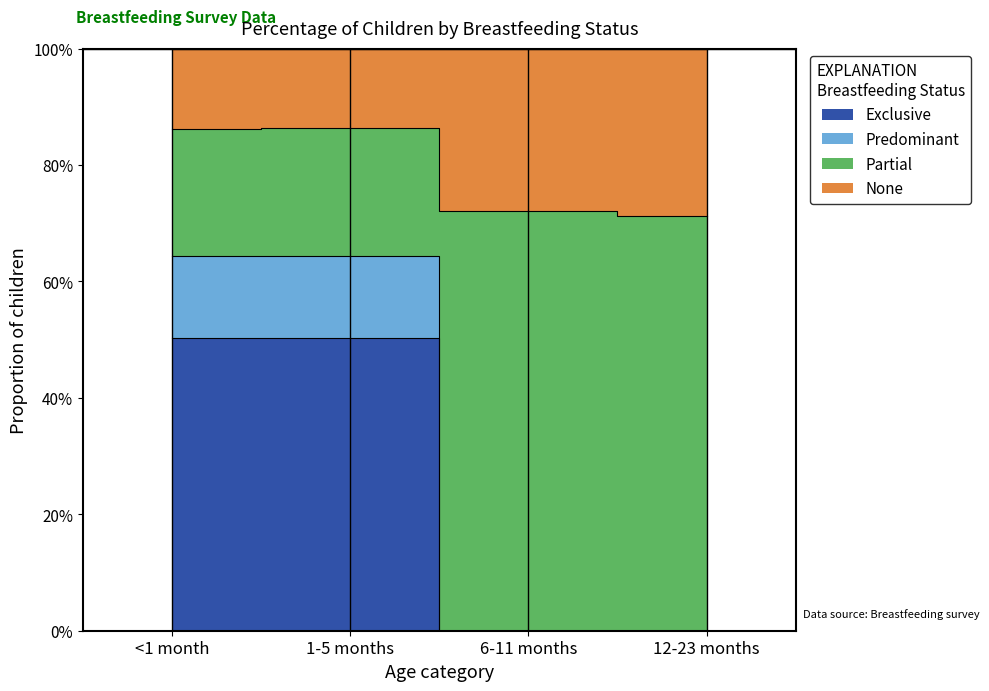

How many interior local peaks does the Predominant series have?

1